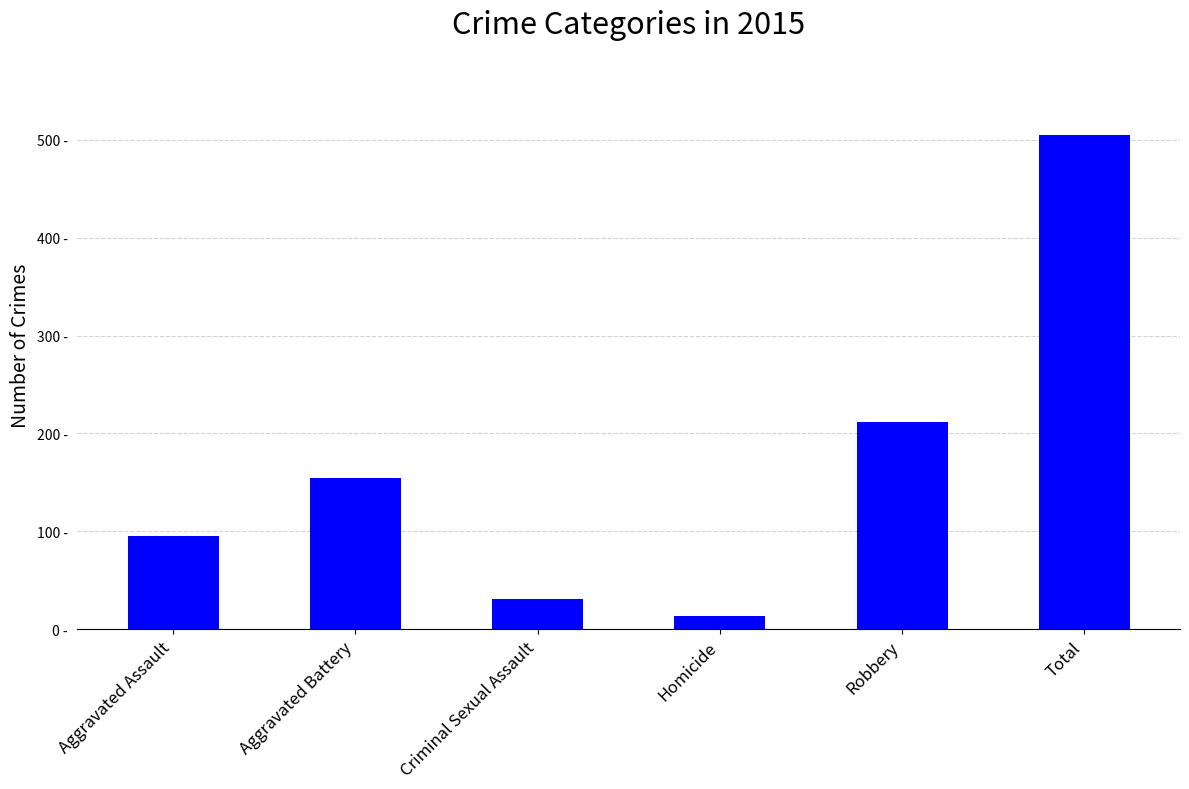

Which has a higher value, Robbery or Criminal Sexual Assault?

Robbery